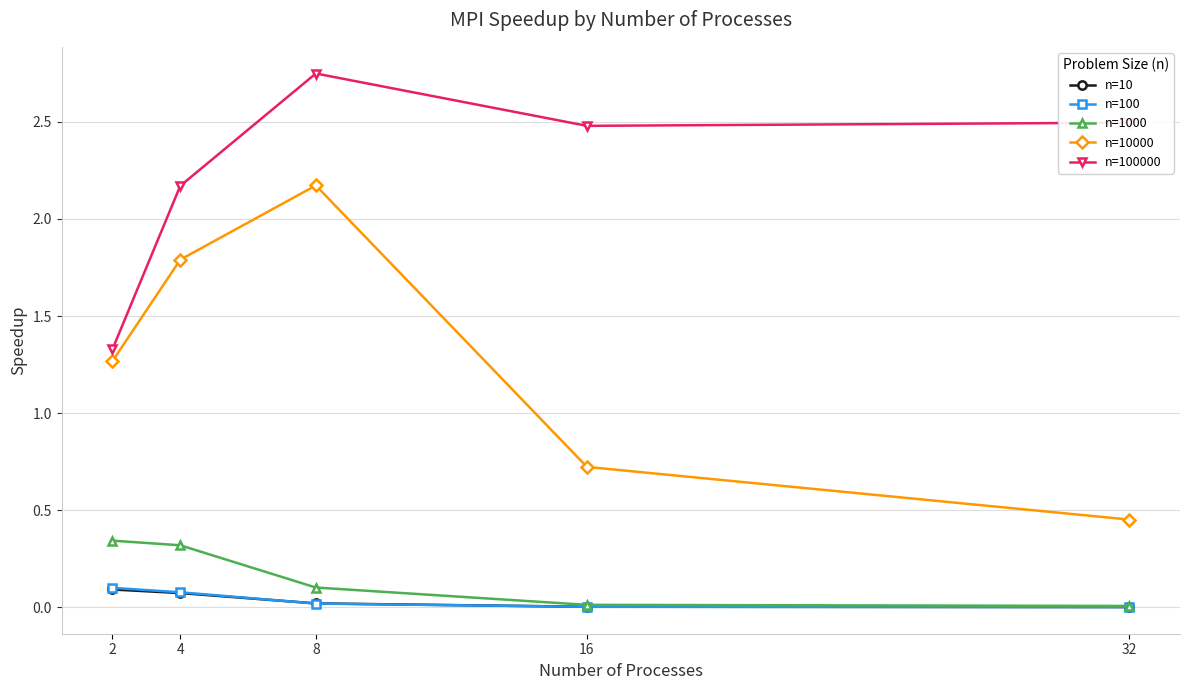

What is the value of the n=10000 point at the 2nd from the left?

1.8